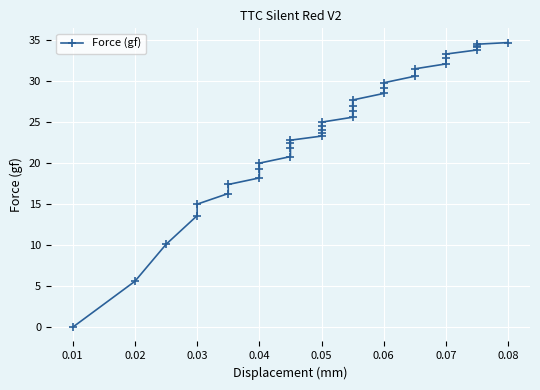

What is the average value?

24.2